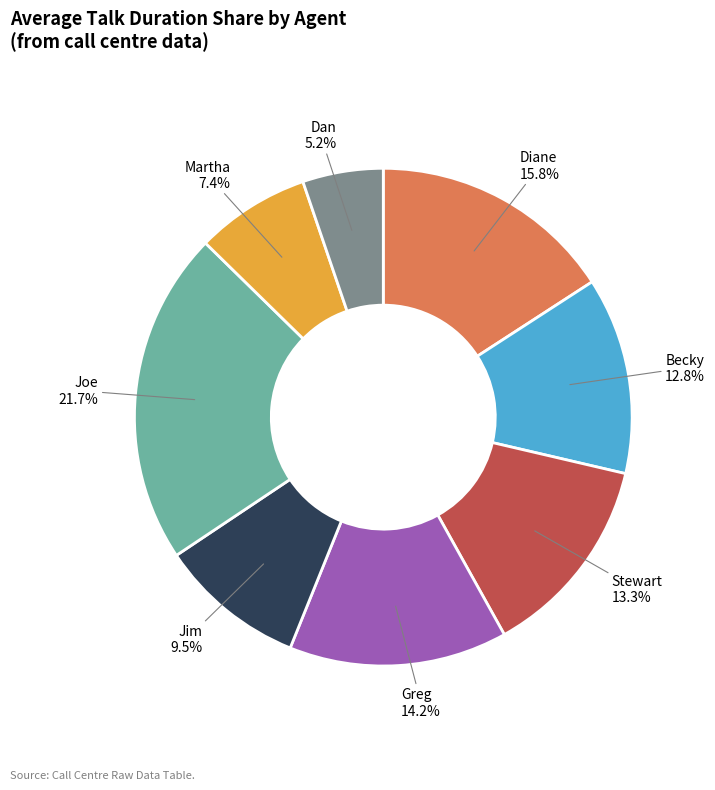

To the nearest percent, what percentage of the pie is Becky?

13%